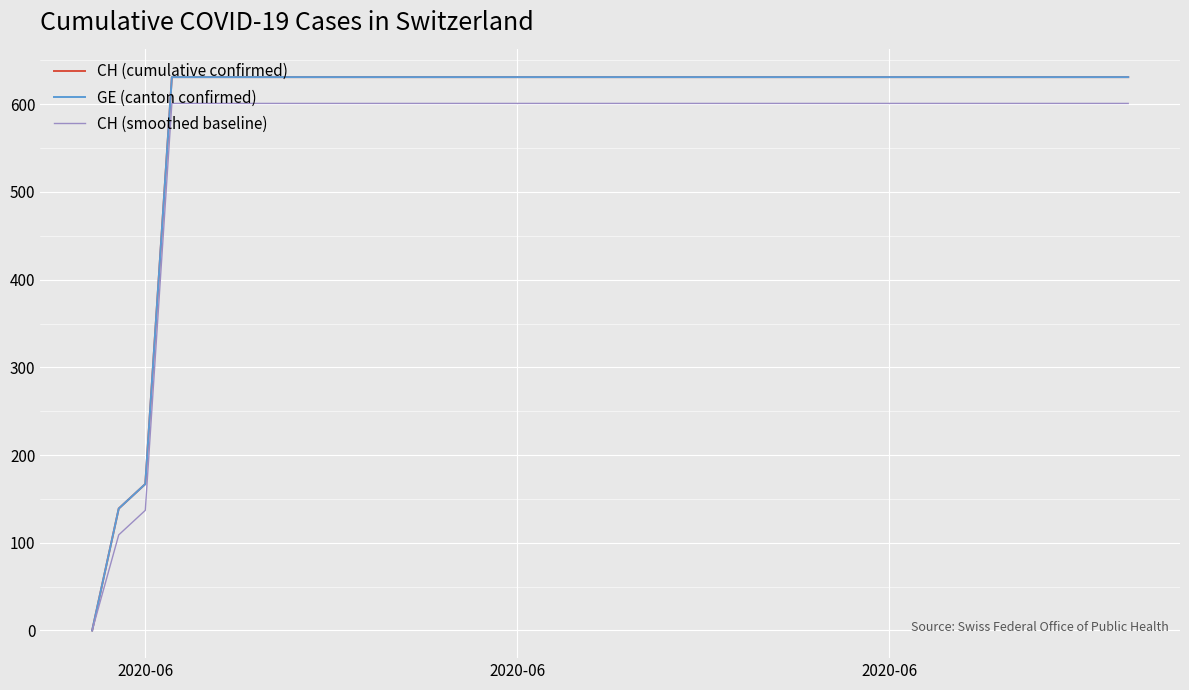

What is the difference between the maximum and minimum values in the GE (canton confirmed) series?

631